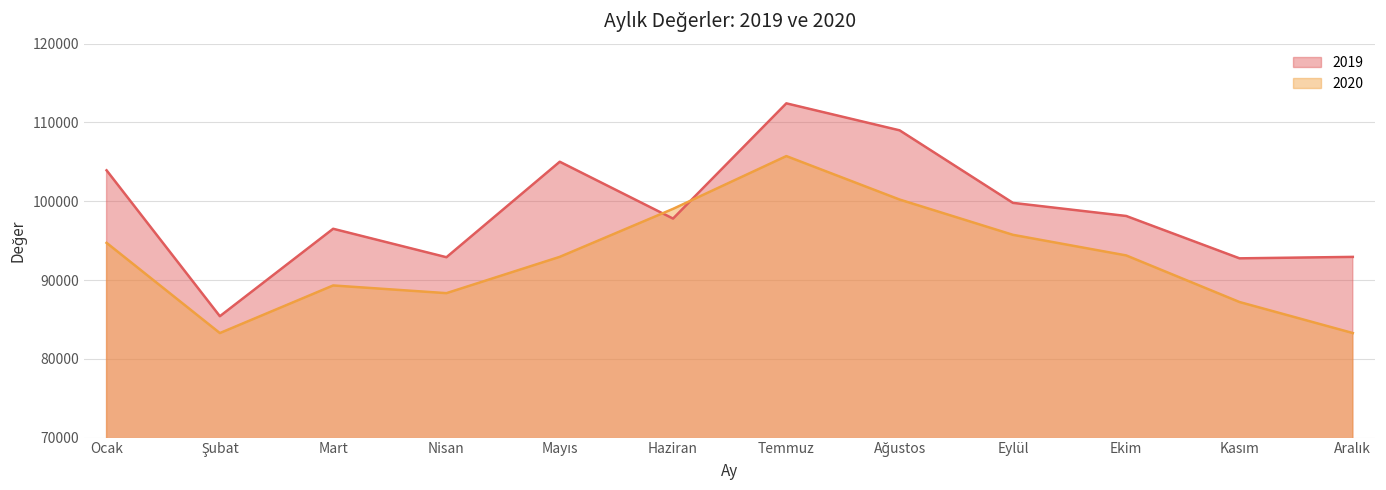

At which category is the sum across all series the highest?

Temmuz